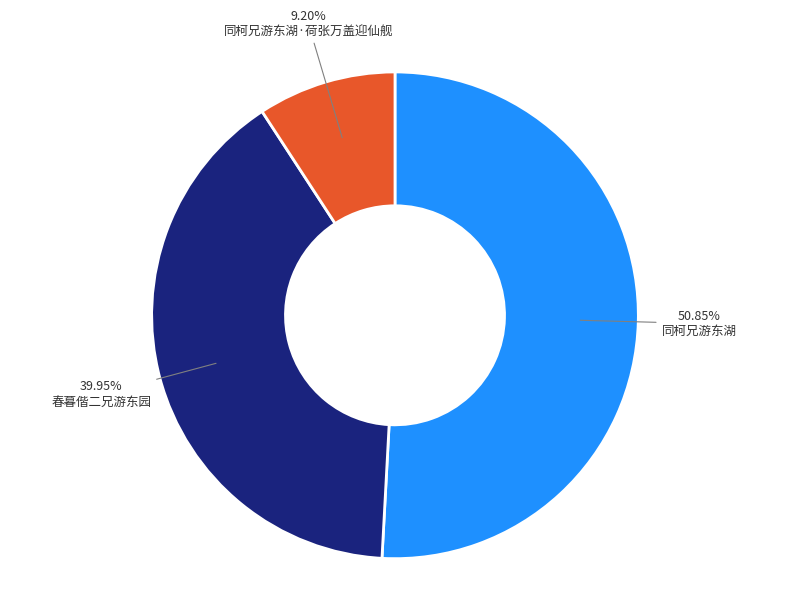

Is there any slice that represents more than half of the pie?

Yes